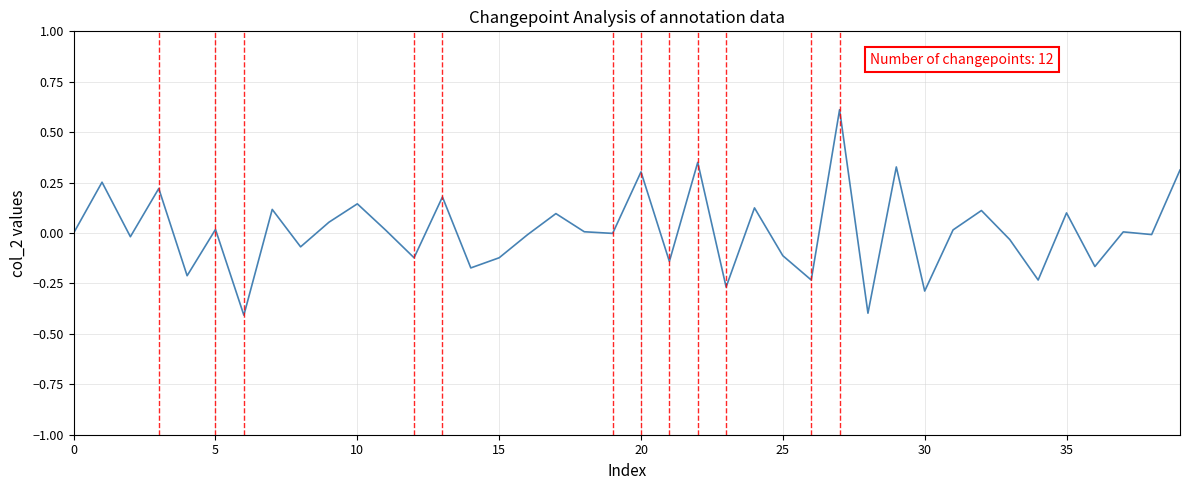

True or false: there are more than 1 points higher than both neighbors.

True